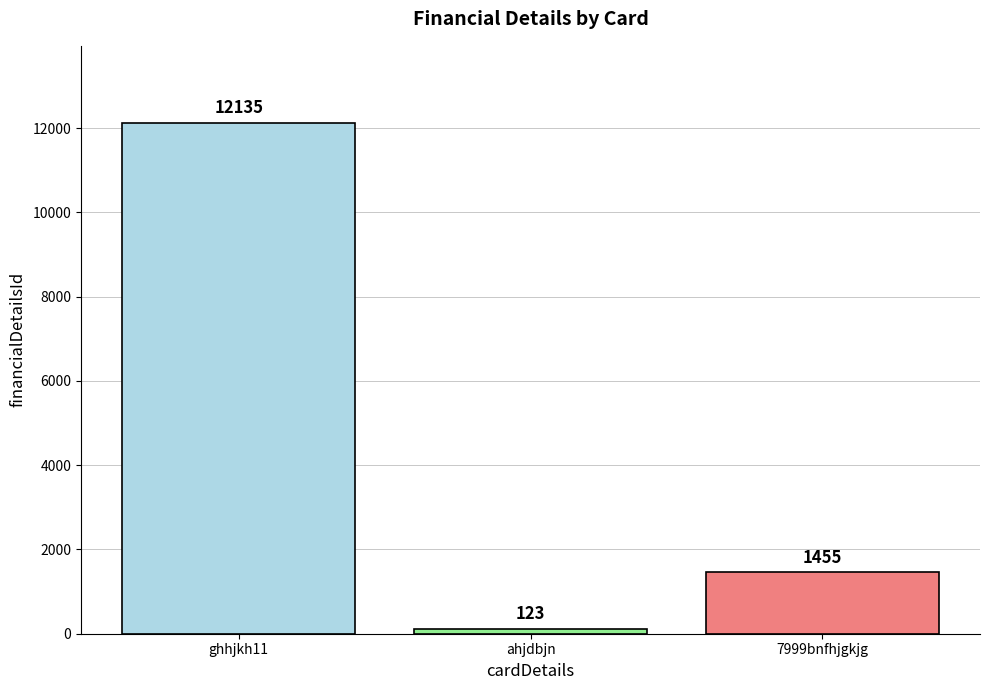

What is the minimum value shown in the chart?

123